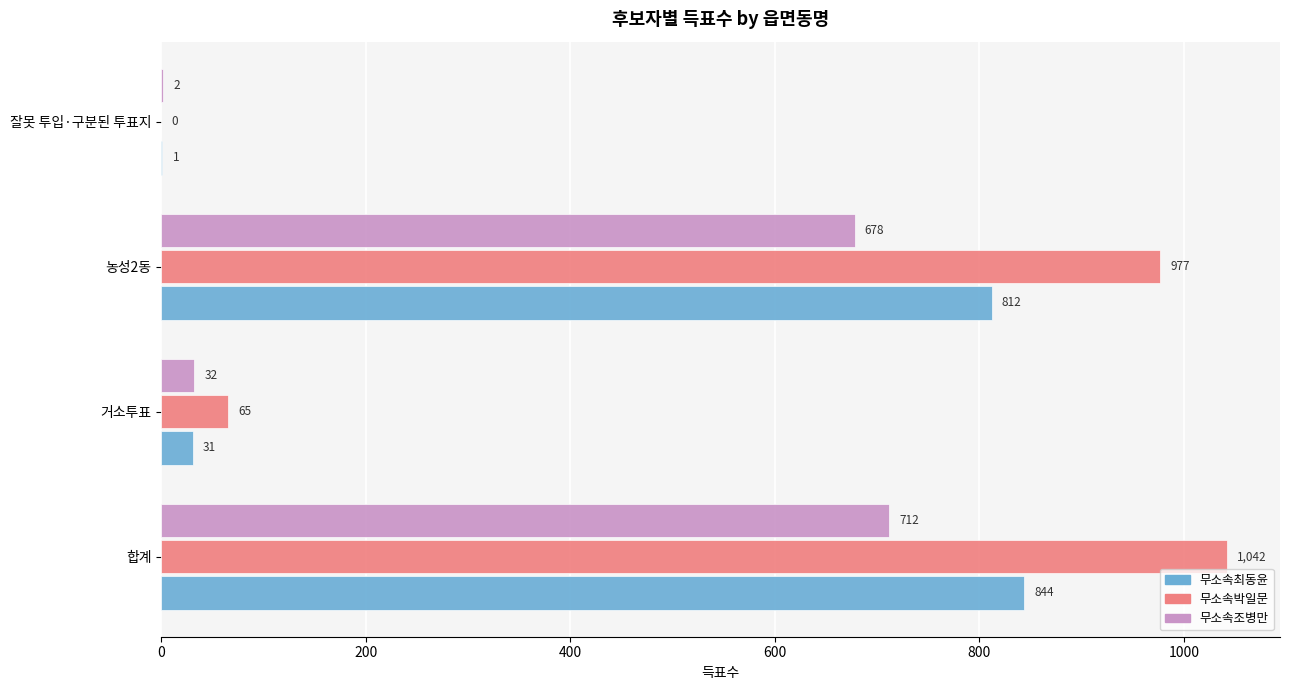

Which series has the largest range (max minus min)?

무소속박일문